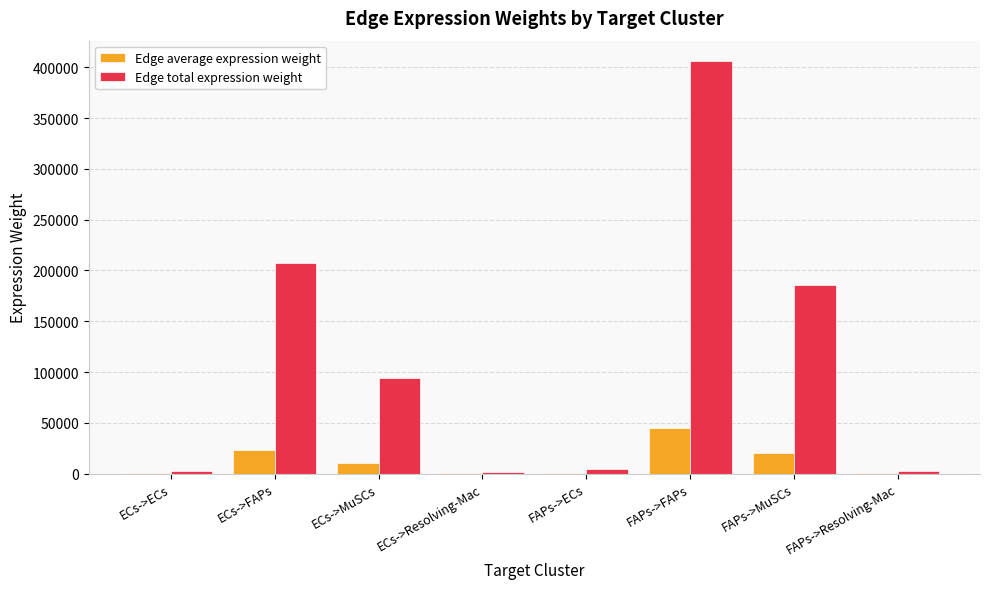

Which series has the largest total across all categories?

Edge total expression weight